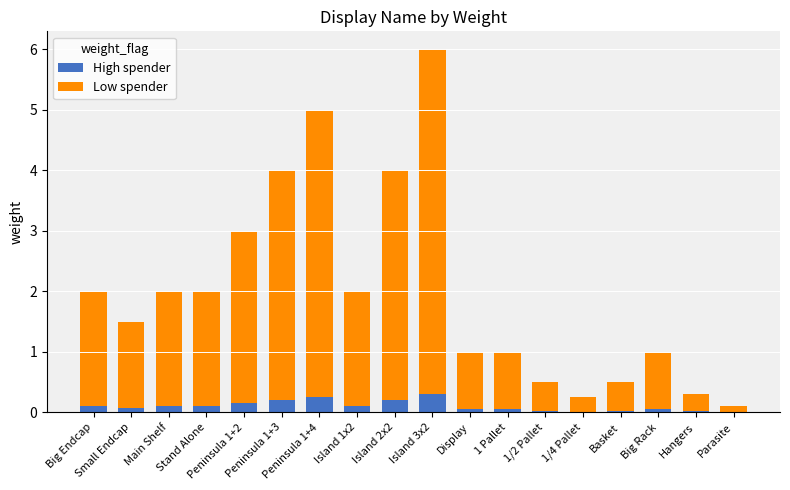

What is the maximum value for High spender?

0.3